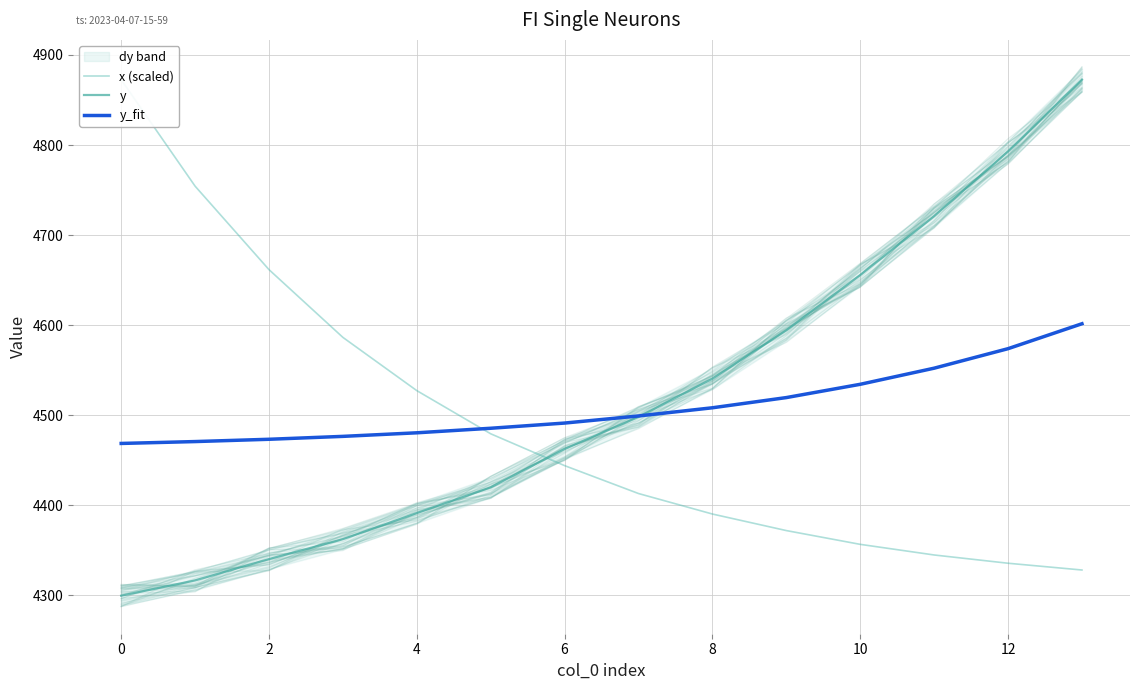

Does the chart have visible grid lines?

Yes